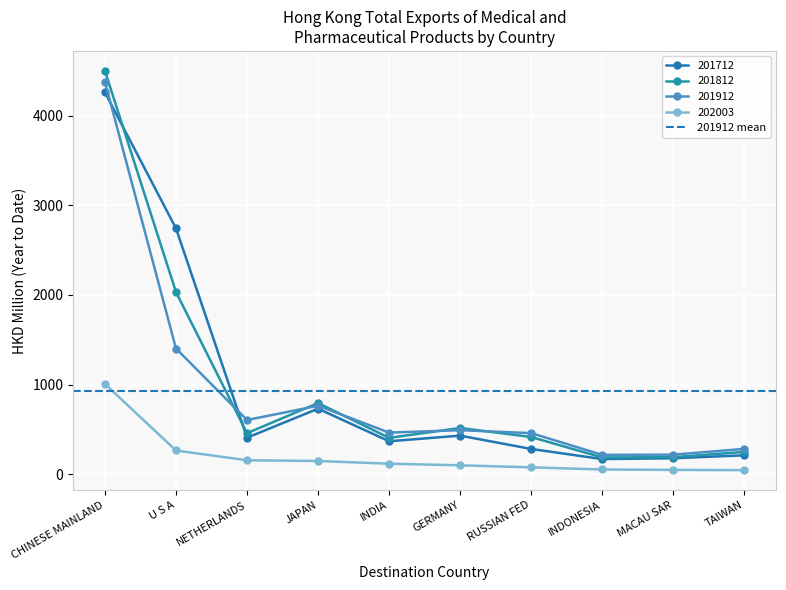

True or false: 202003 has more than 2 interior local peaks.

False